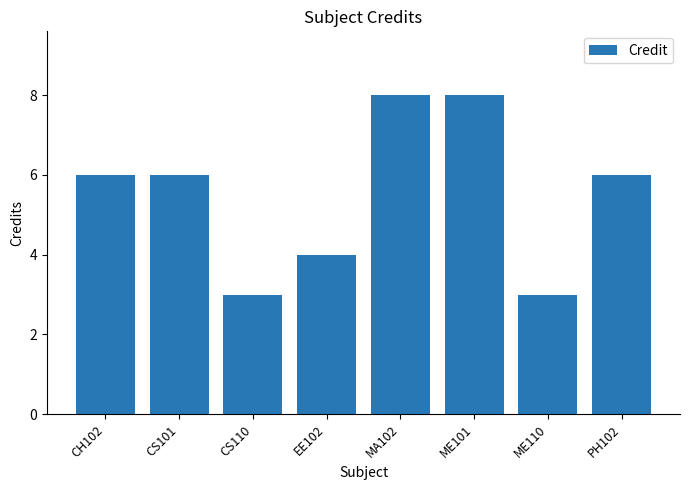

Count the values in the range 4 to 8.

6